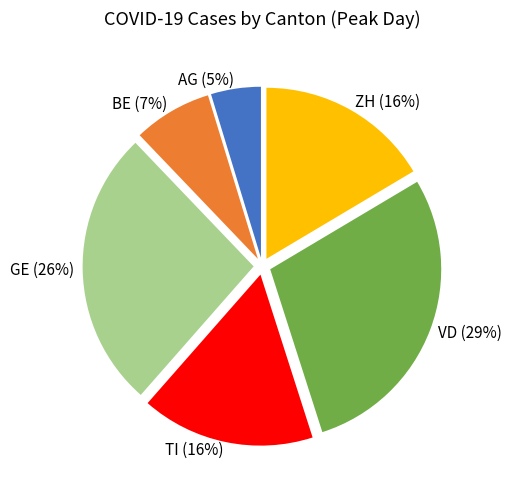

Between VD and GE, which is larger?

VD